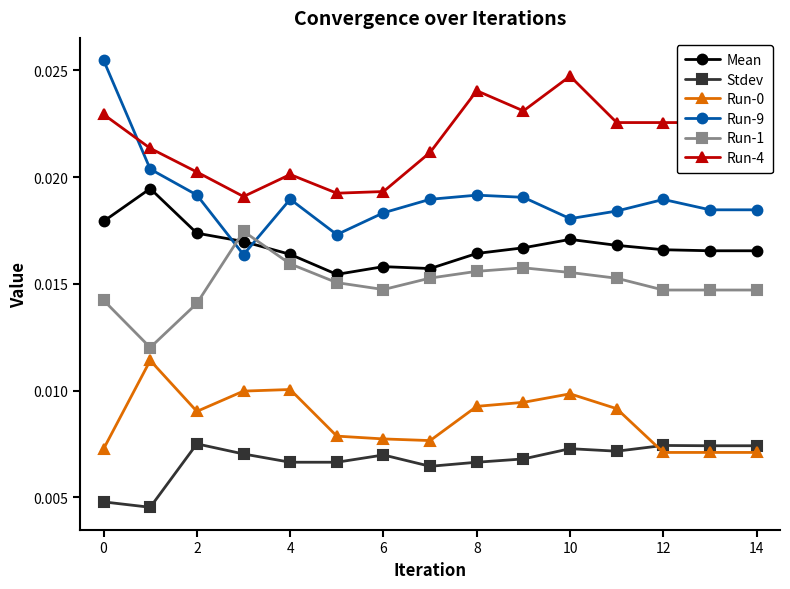

True or false: Stdev has more than 1 points higher than both neighbors.

True